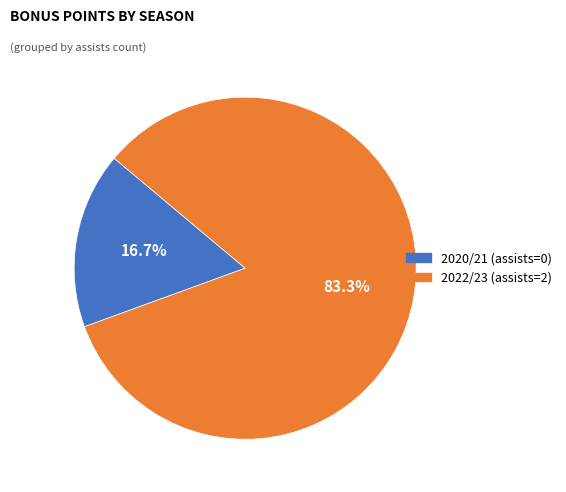

What is the smallest slice in the pie chart?

2020/21 (assists=0)